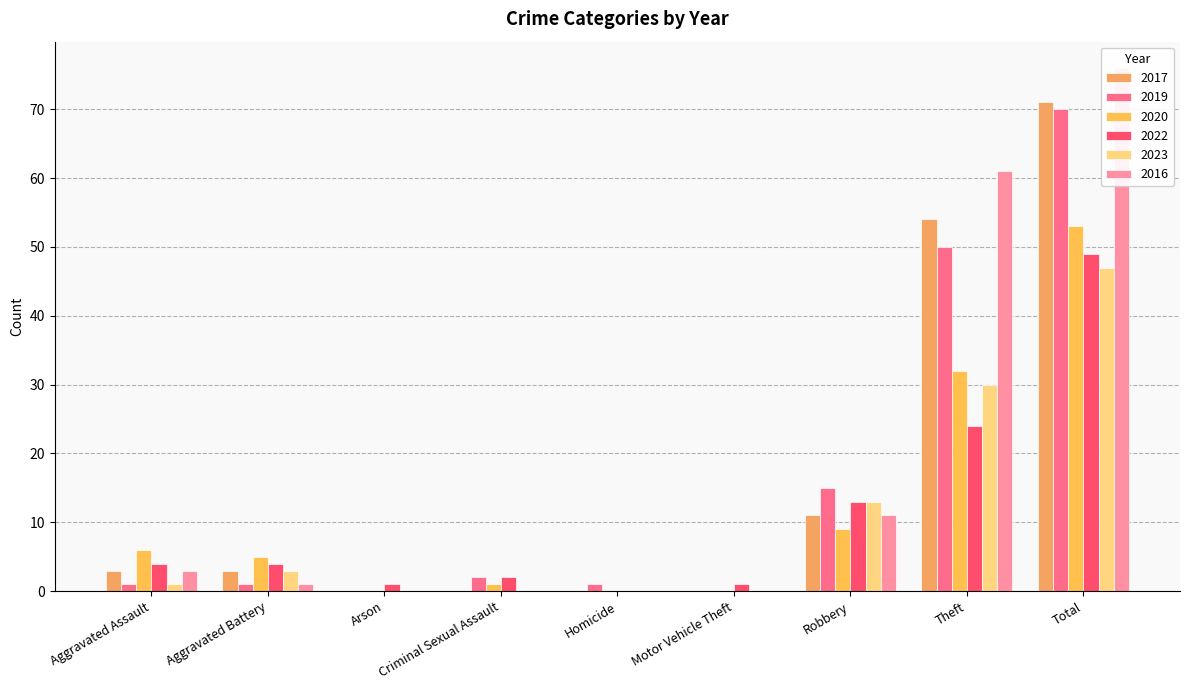

How many values in the 2023 series are below 1?

4